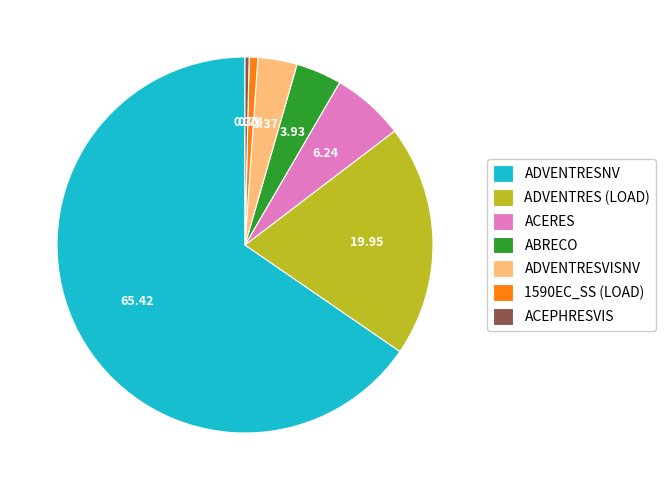

Which category has the biggest portion of the pie?

ADVENTRESNV